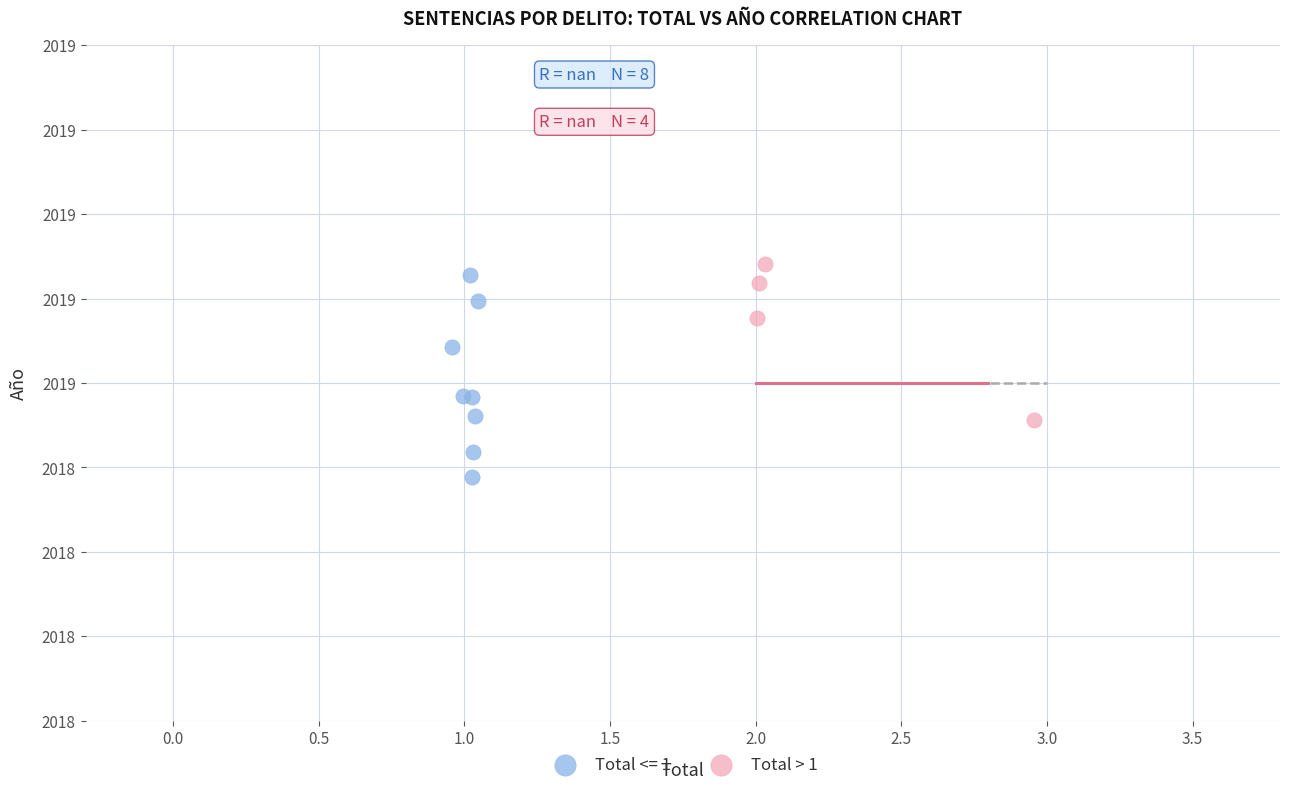

What are all the series names shown in the legend?

Total <= 1, Total > 1